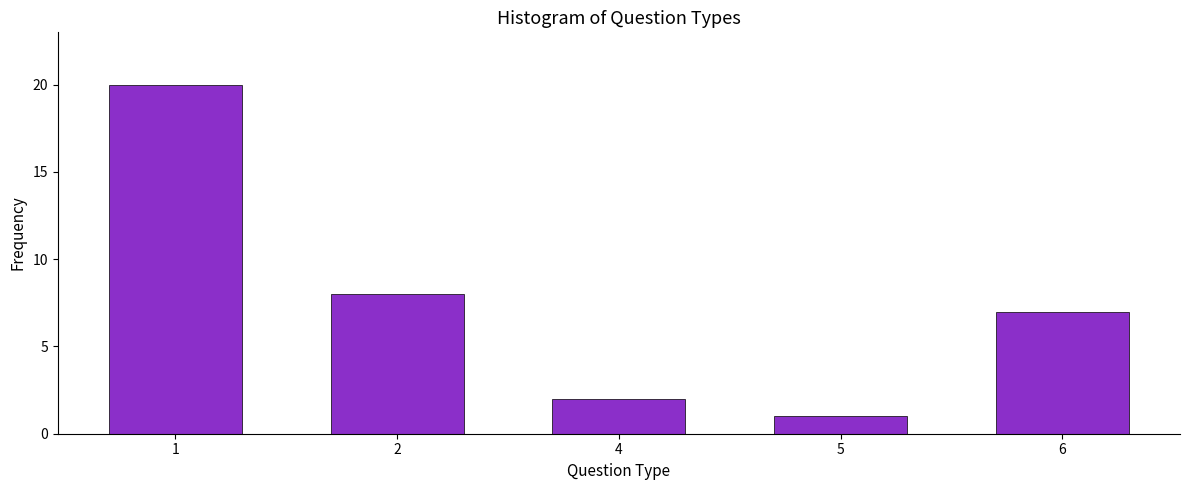

Reading left to right, what are all the values shown in this chart?

20	8	2	1	7